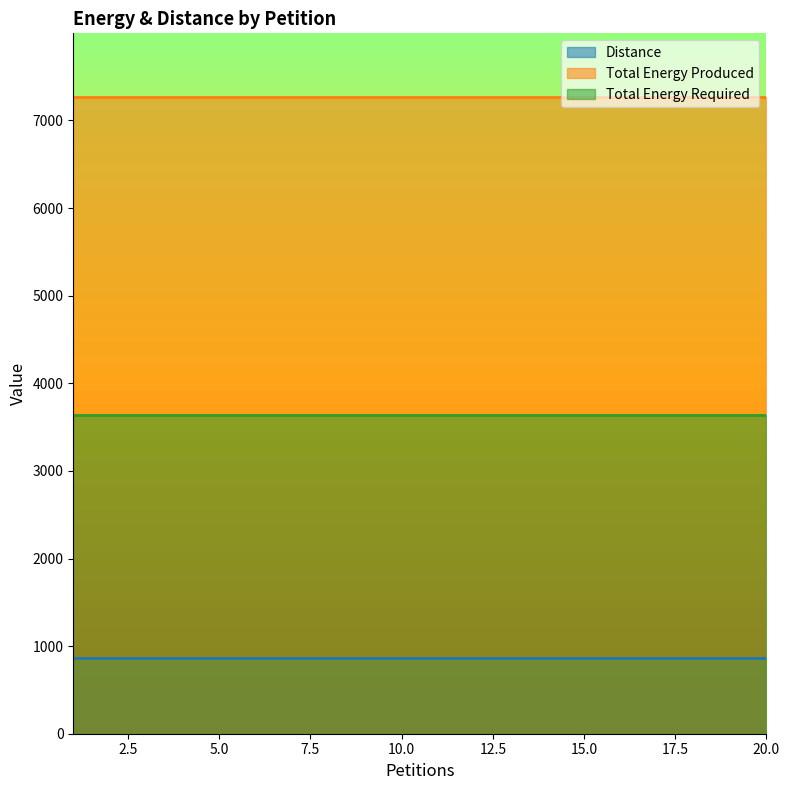

True or false: Distance and Total Energy Produced cross at least once.

False